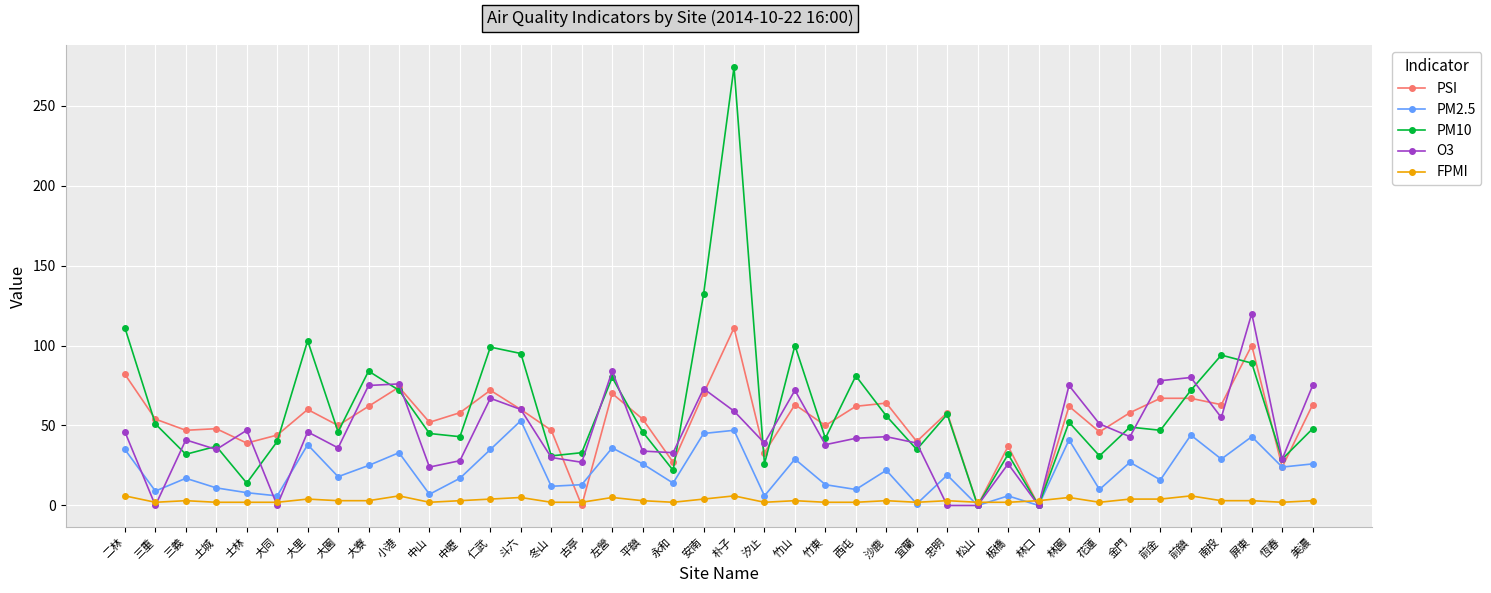

The O3 series shows 162 at 屏東. True or false?

False